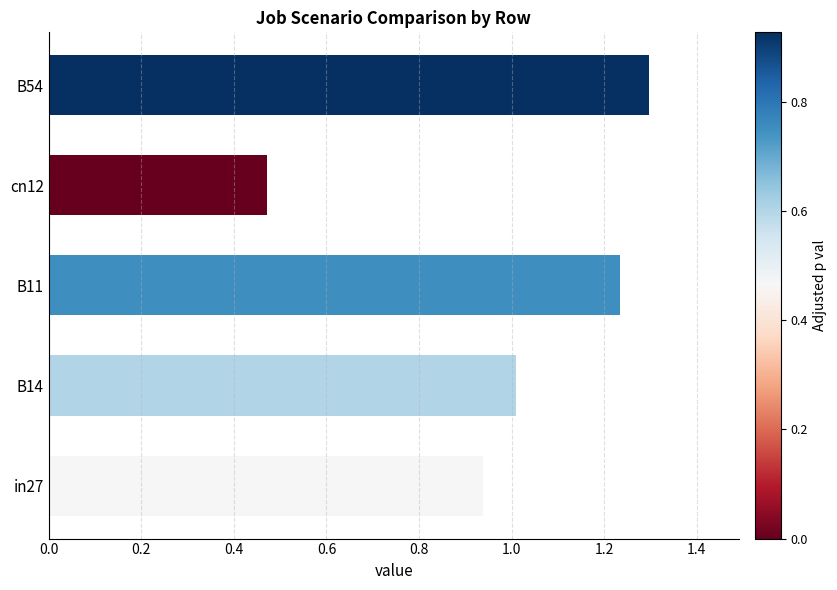

What is the approximate value at B54?

1.3